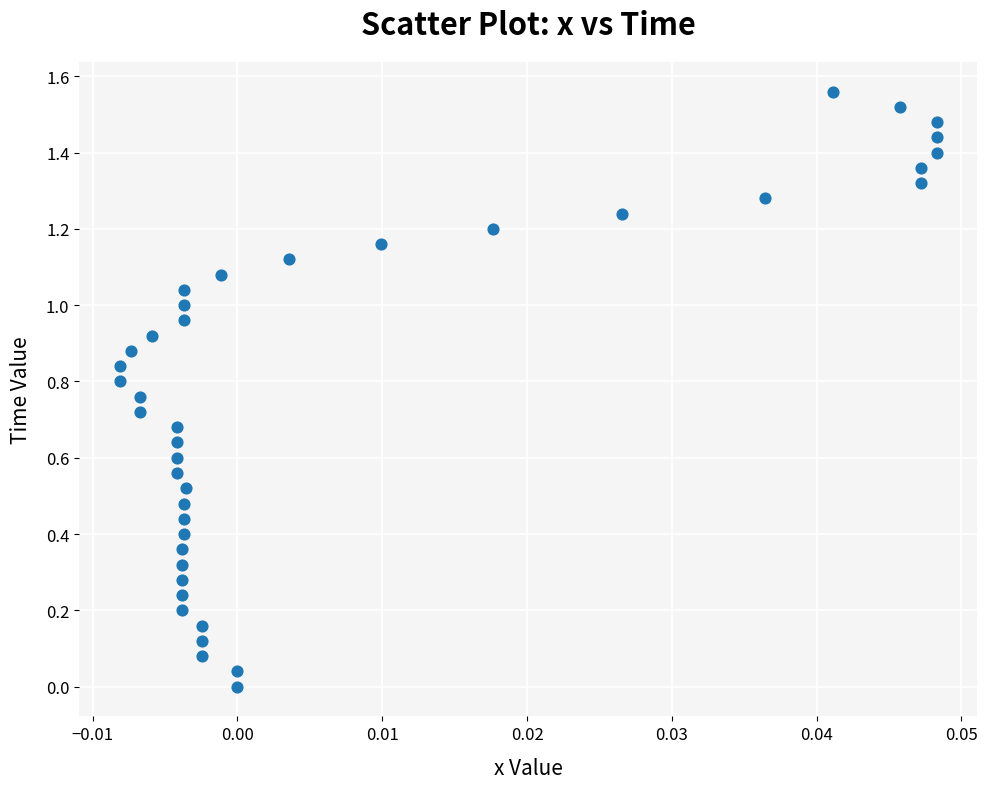

Count the number of points in this scatter plot.

40